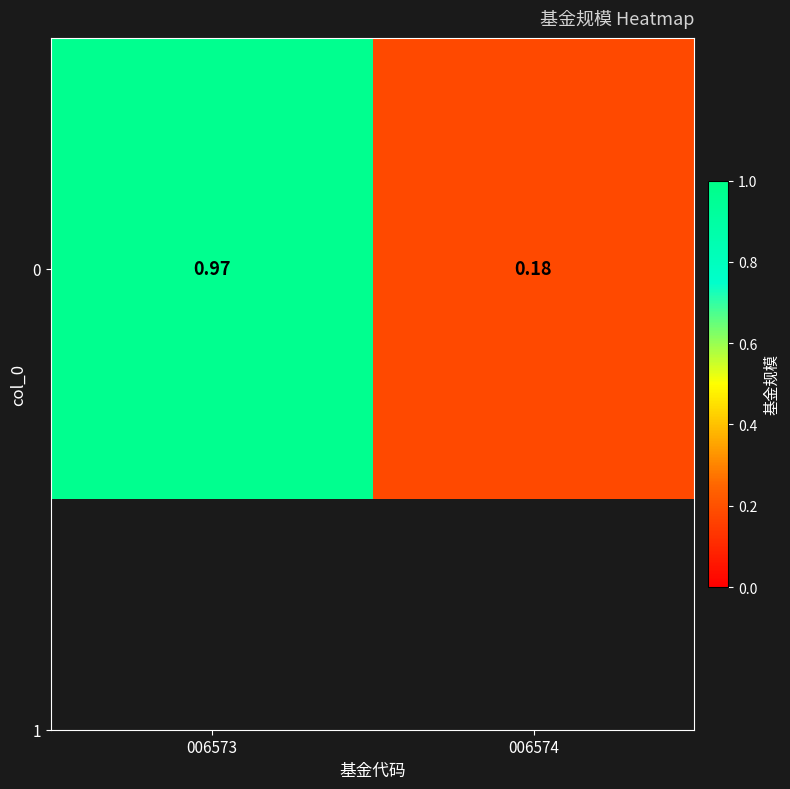

What is the difference between the maximum and minimum values?

0.8